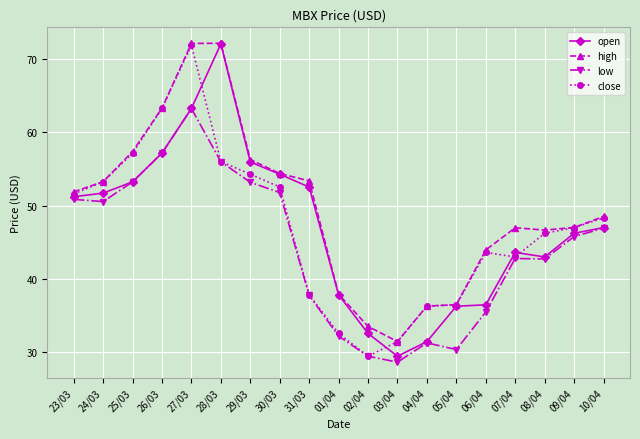

Does the chart have visible grid lines?

Yes